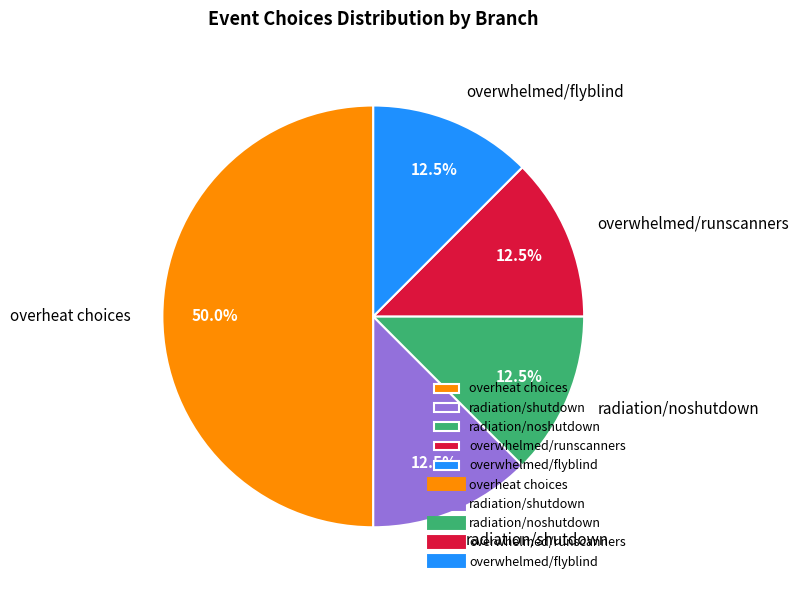

Combined, what portion of the pie is overwhelmed/flyblind and overwhelmed/runscanners?

25.0%